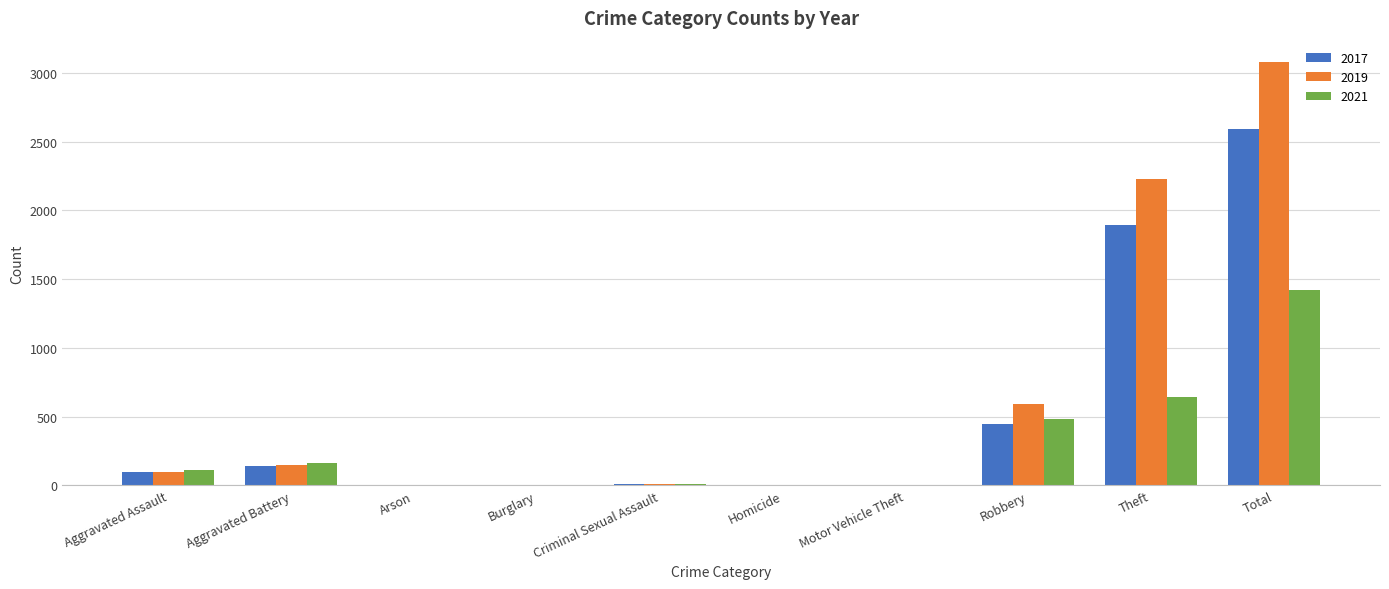

What is the sum of all 2019 values?

6160